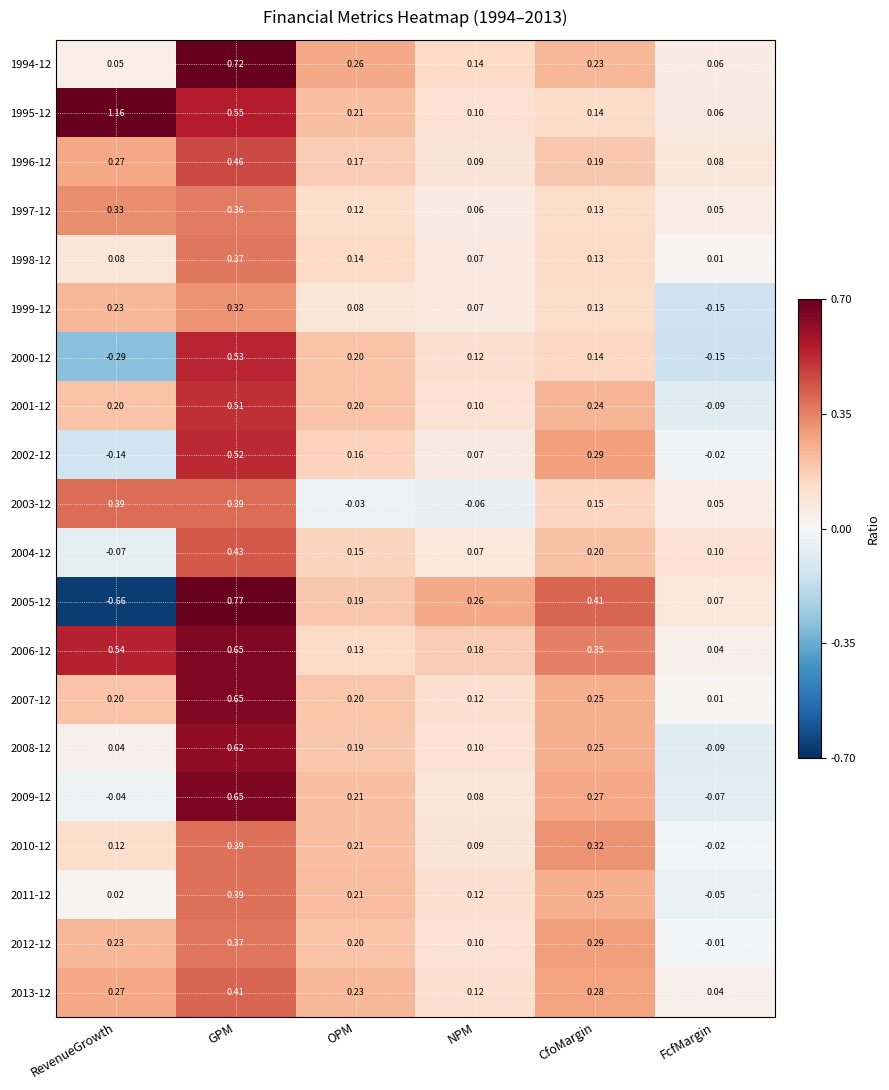

Rank the categories by 2011-12 value from lowest to highest.

FcfMargin, RevenueGrowth, NPM, OPM, CfoMargin, GPM